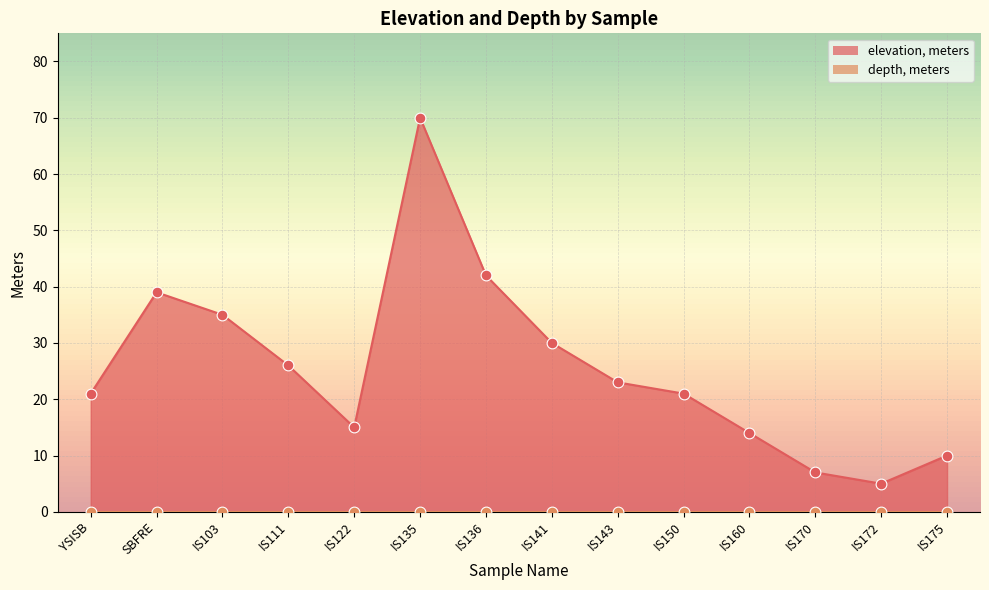

Approximately how many times larger is the value at SBFRE compared to IS170?

5.6